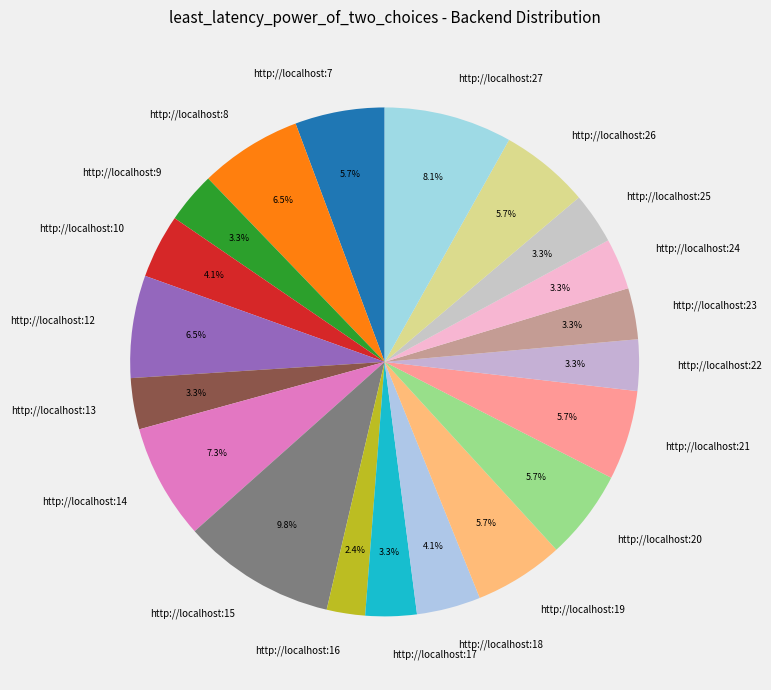

What portion of the pie excludes http://localhost:8?

93.5%